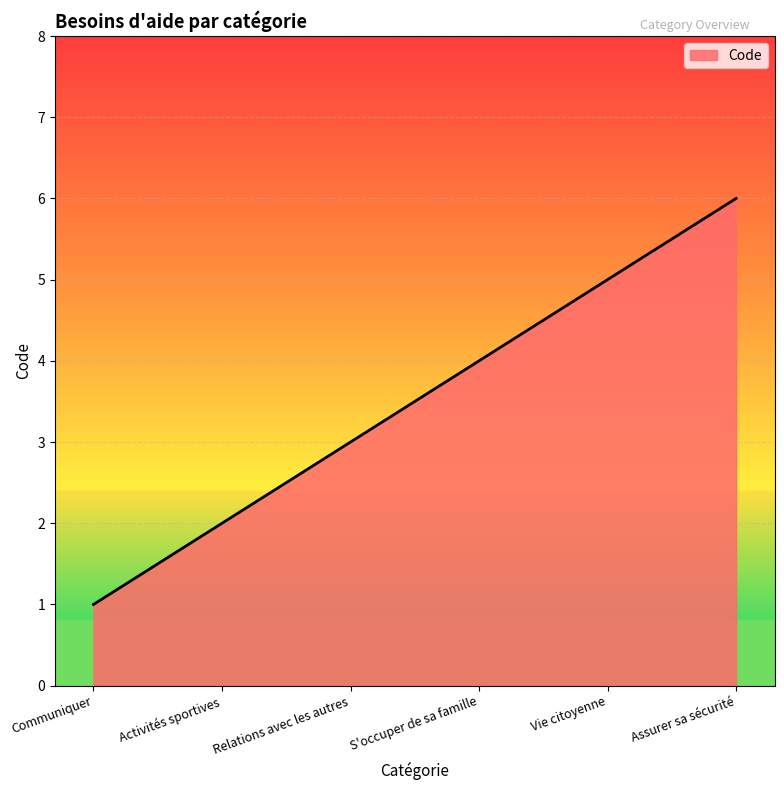

The chart shows a value of 8 at Assurer sa sécurité. True or false?

False